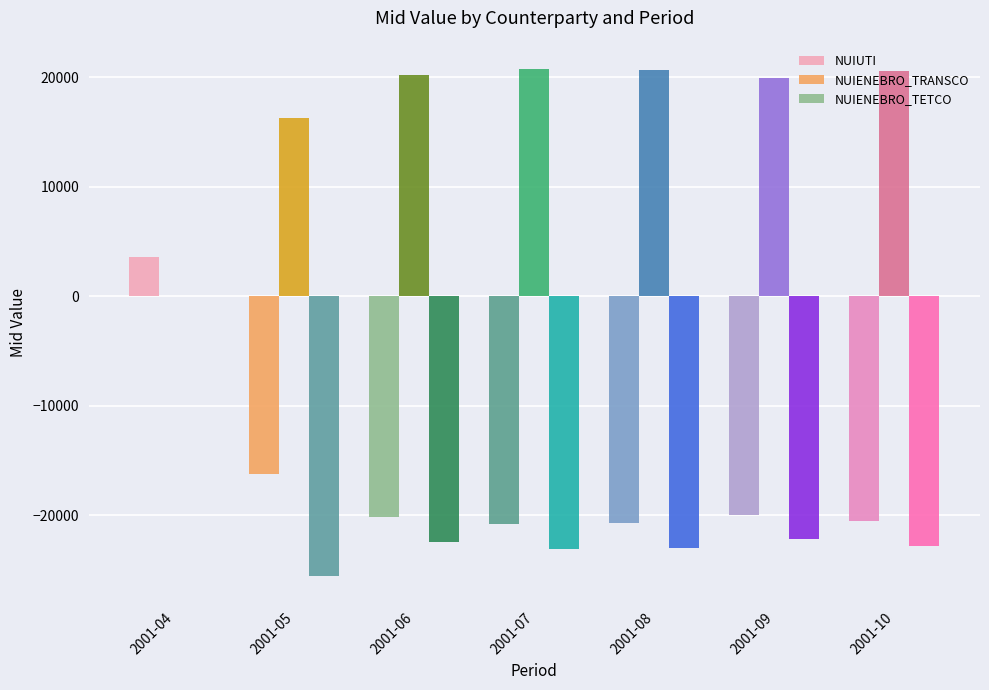

What is the spread (max minus min) of values at 2001-10?

43355.3